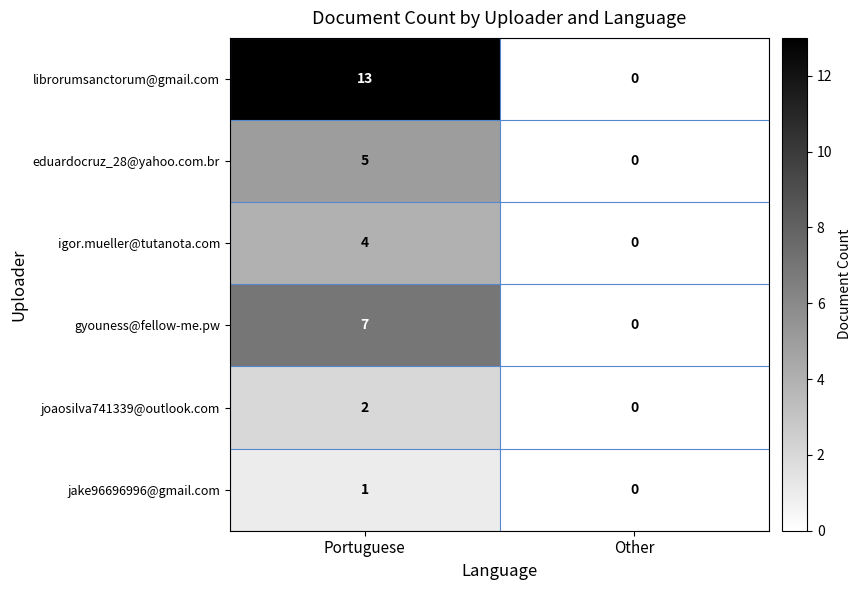

At Portuguese, list the series in order from smallest to largest.

jake96696996@gmail.com, joaosilva741339@outlook.com, igor.mueller@tutanota.com, eduardocruz_28@yahoo.com.br, gyouness@fellow-me.pw, librorumsanctorum@gmail.com